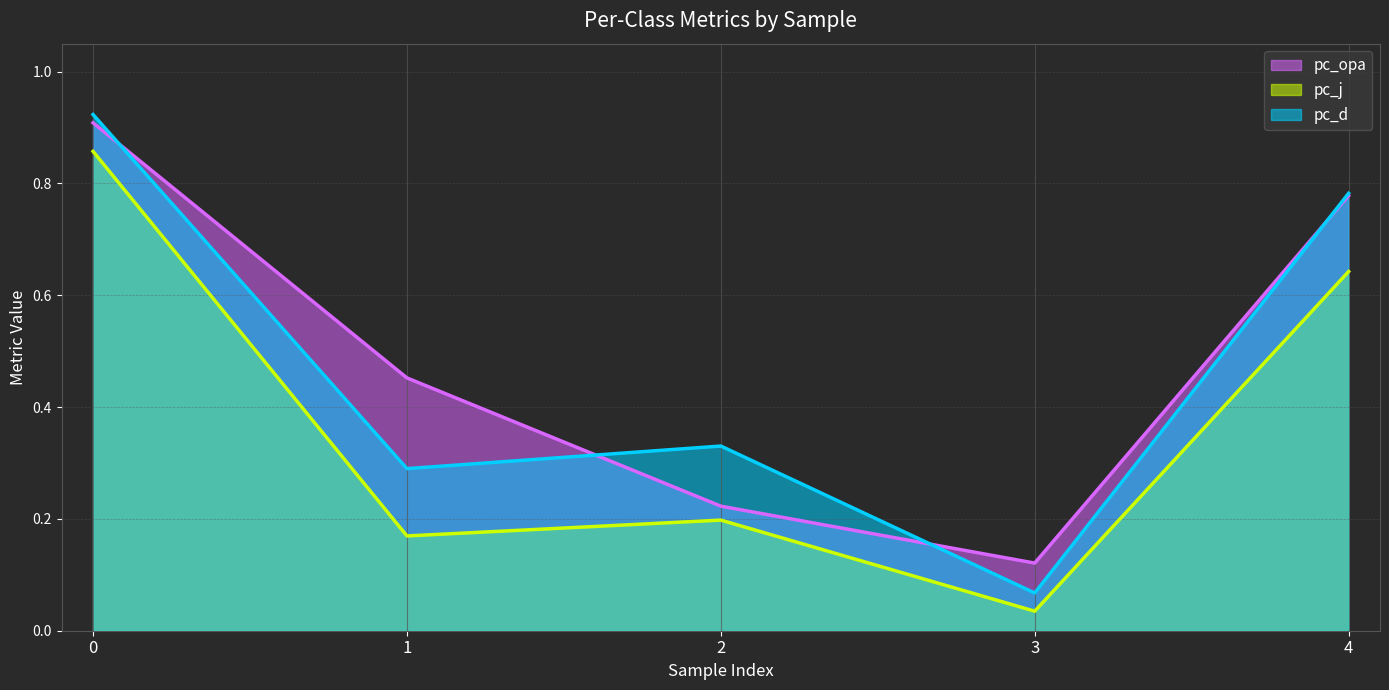

What is the difference between the pc_opa values at 0 and 2?

0.7